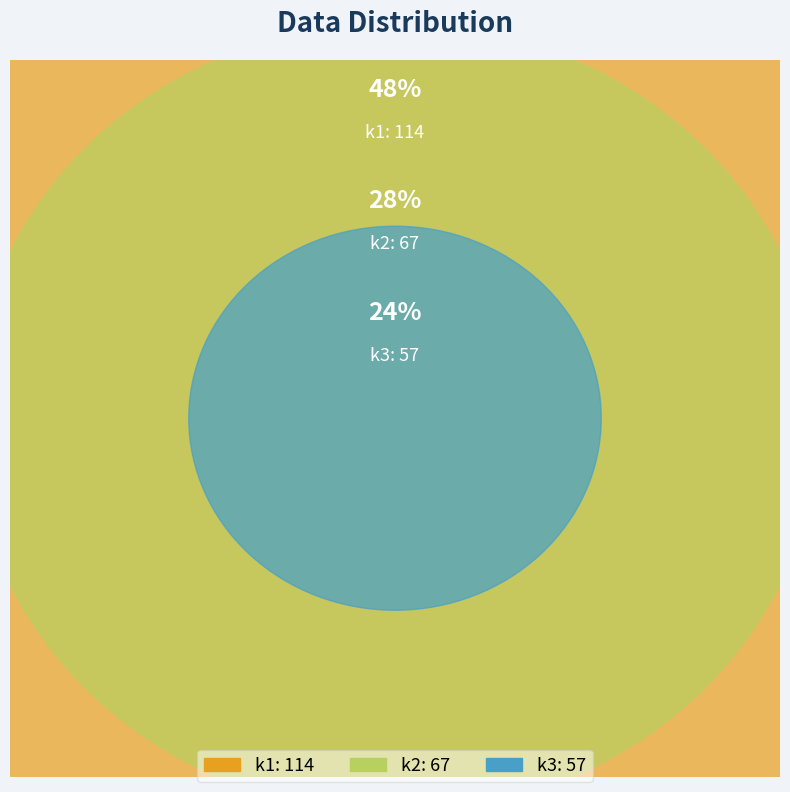

Is there a majority slice in this chart?

No